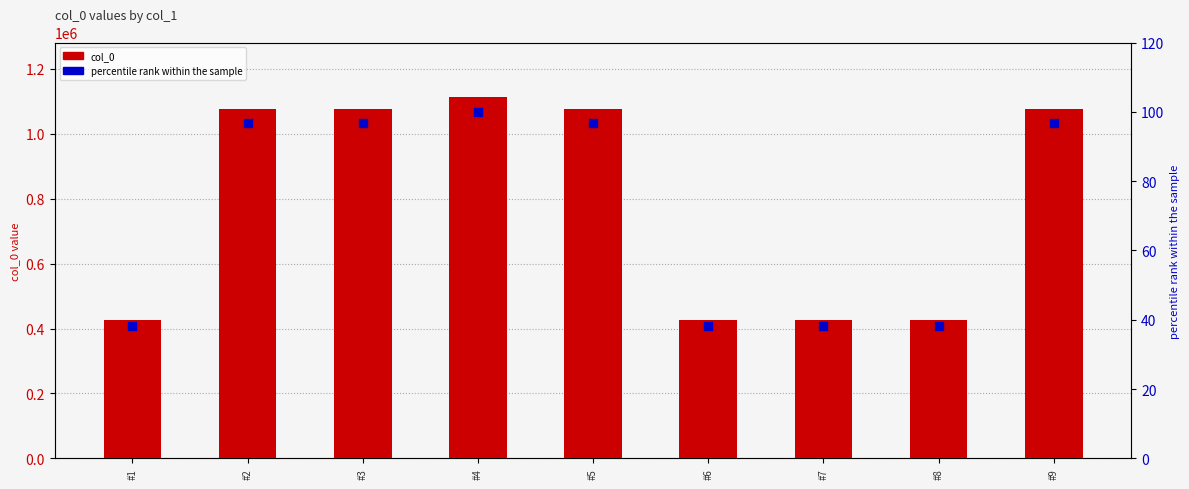

What is the total value across all series at #3?

1077357.7